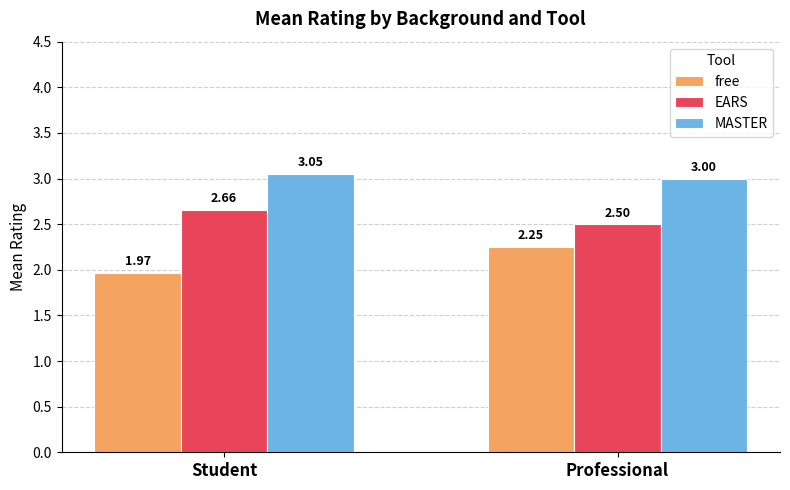

True or false: MASTER has a value of 4.5 at Professional.

False